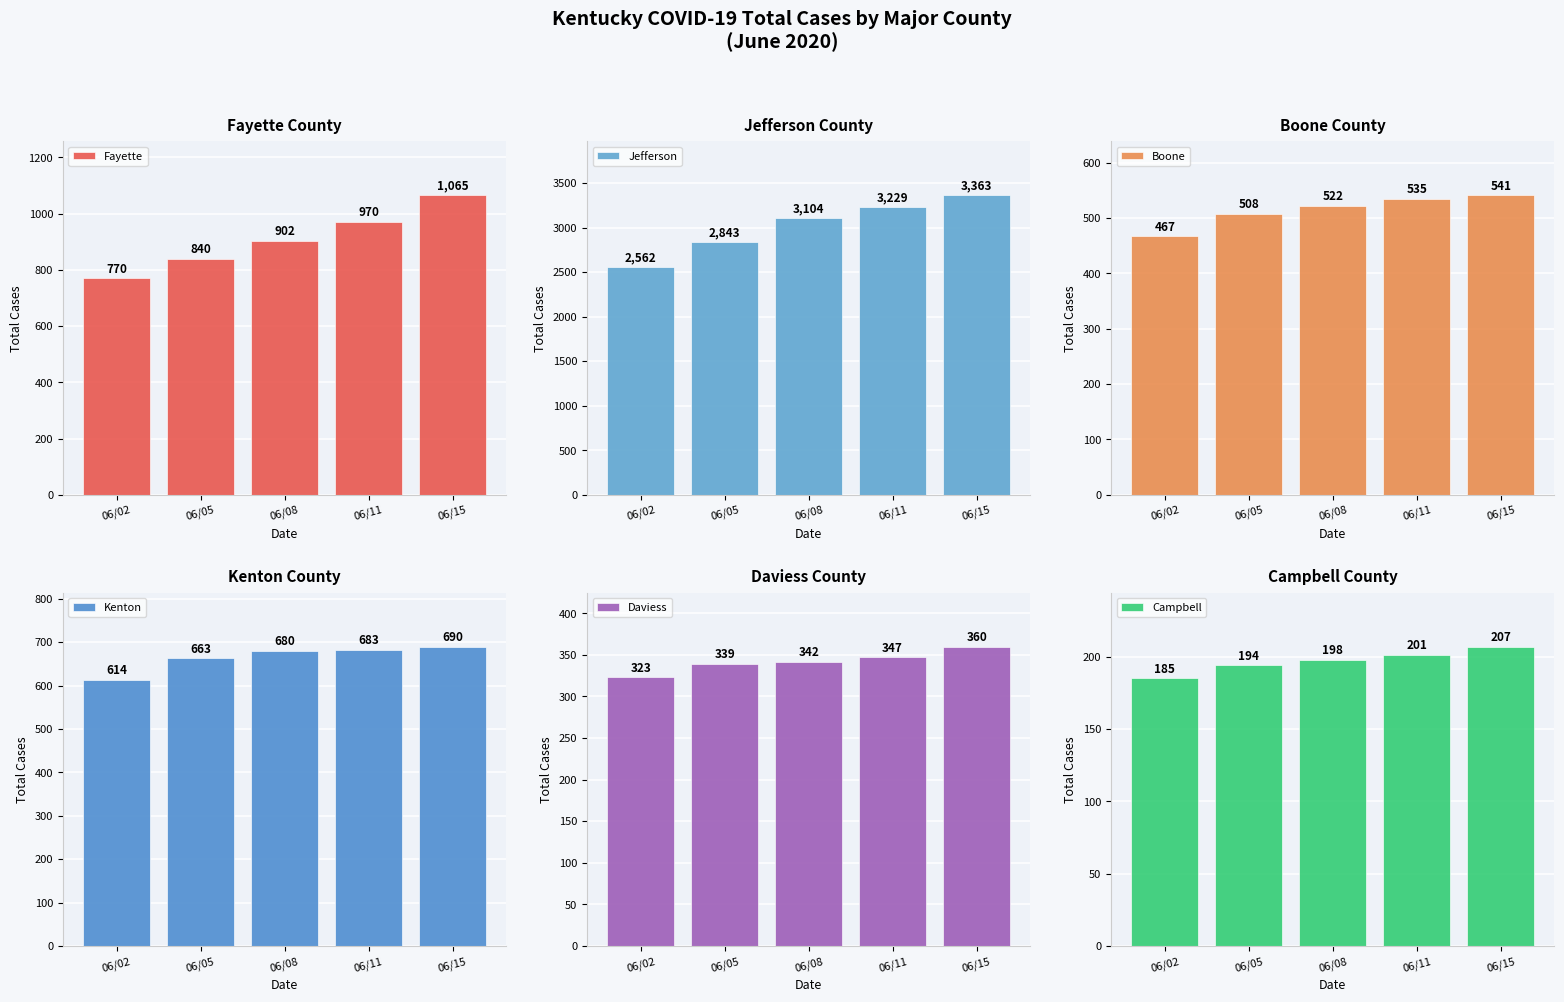

At which label does Fayette first exceed 902?

06/11